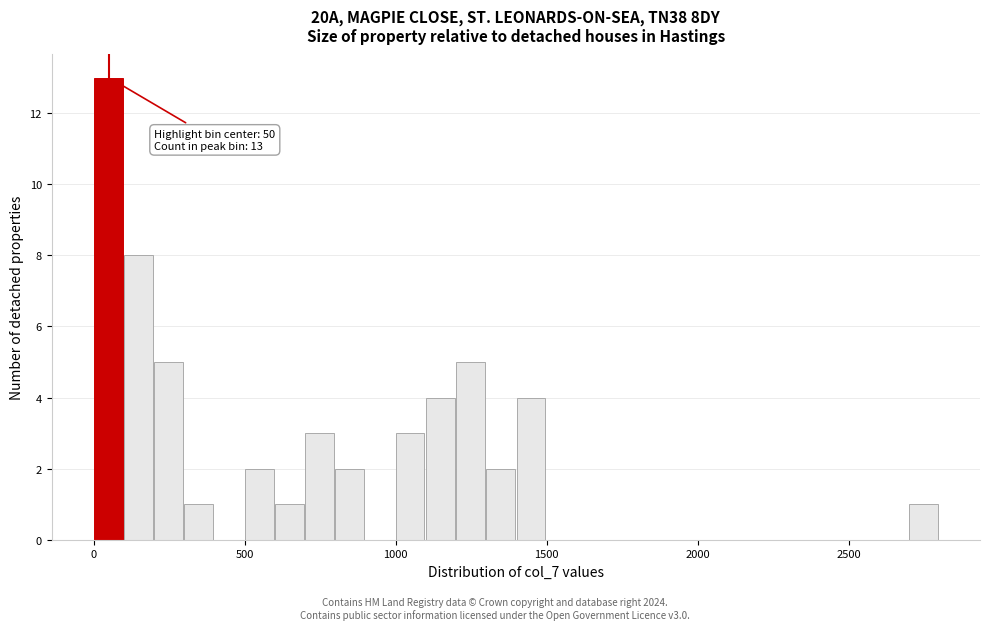

Read against the x-axis, roughly where is the centre of the tallest bar?

50